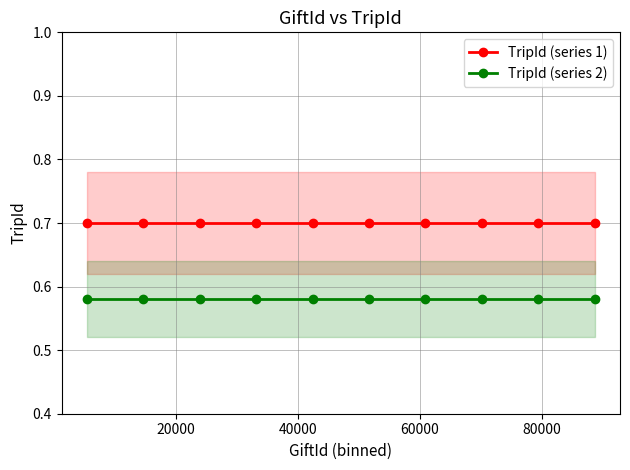

What is the value of the TripId (series 1) point at the 4th from the left?

0.7